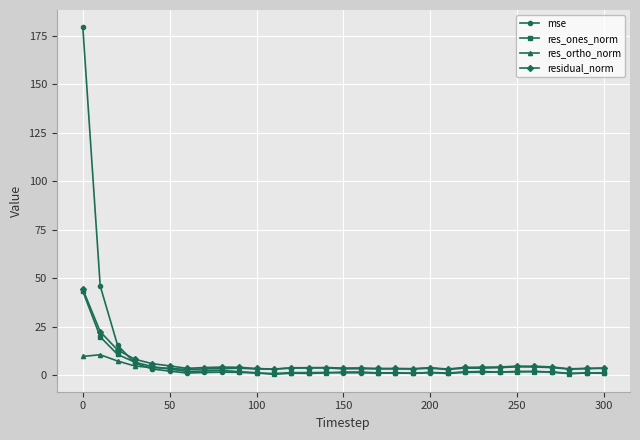

What is the value of the residual_norm point at the 6th from the left?

4.9